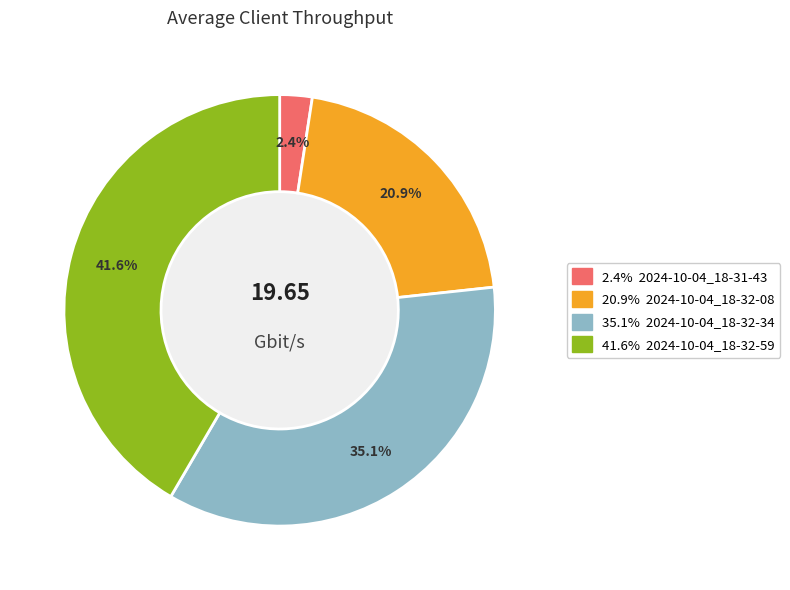

Is there a majority slice in this chart?

No